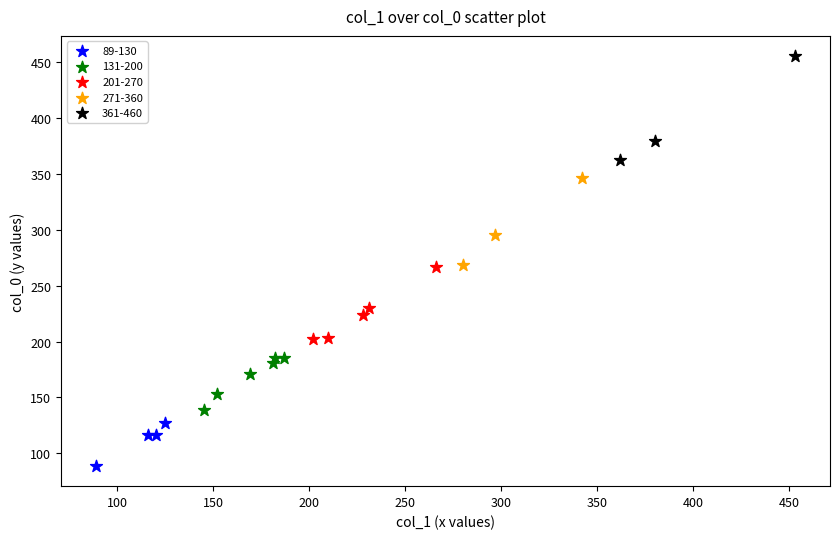

Which series reaches the maximum Y coordinate?

361-460